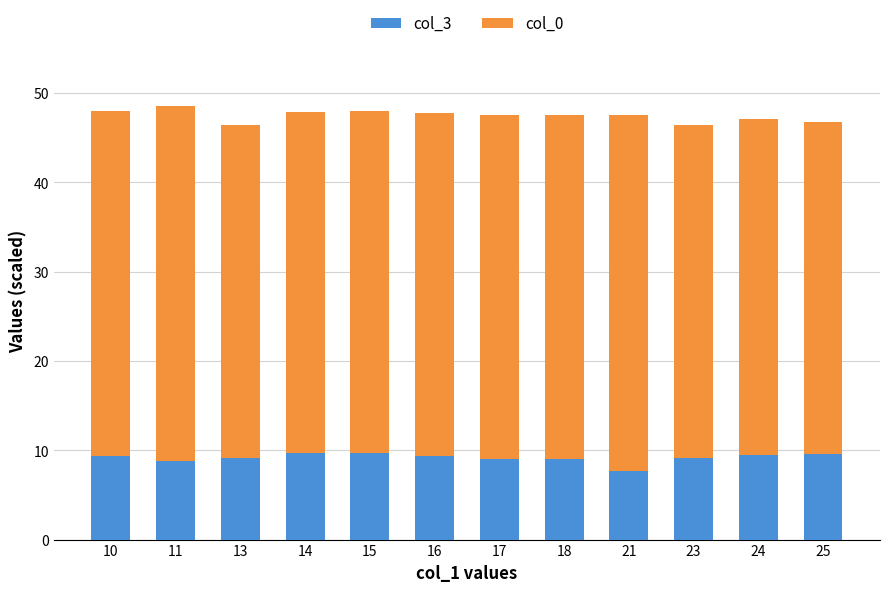

What is the sum of the col_3 values at 24 and 18?

18.5